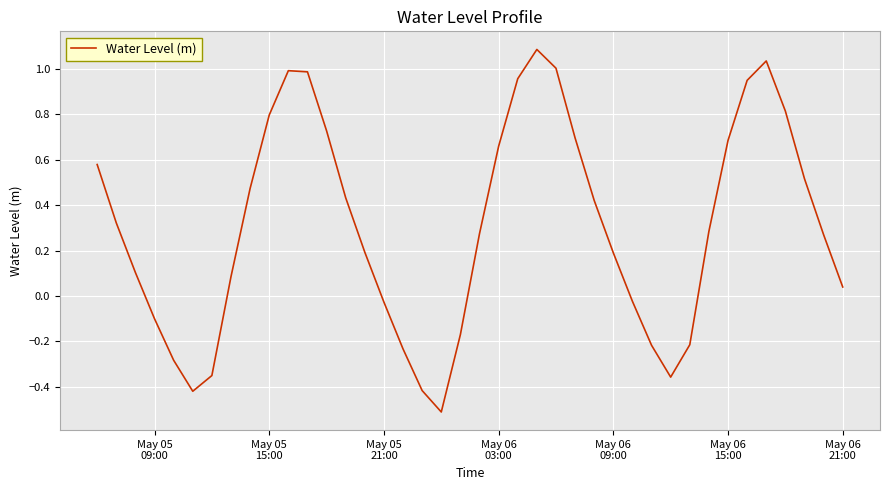

What is the difference between the maximum and minimum values?

1.6